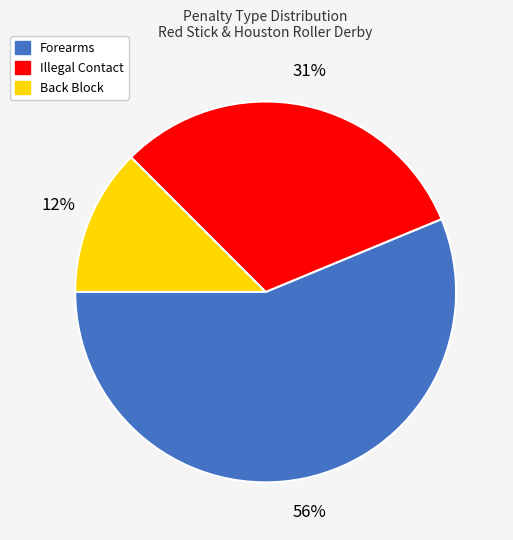

Count the number of slices in the pie.

3